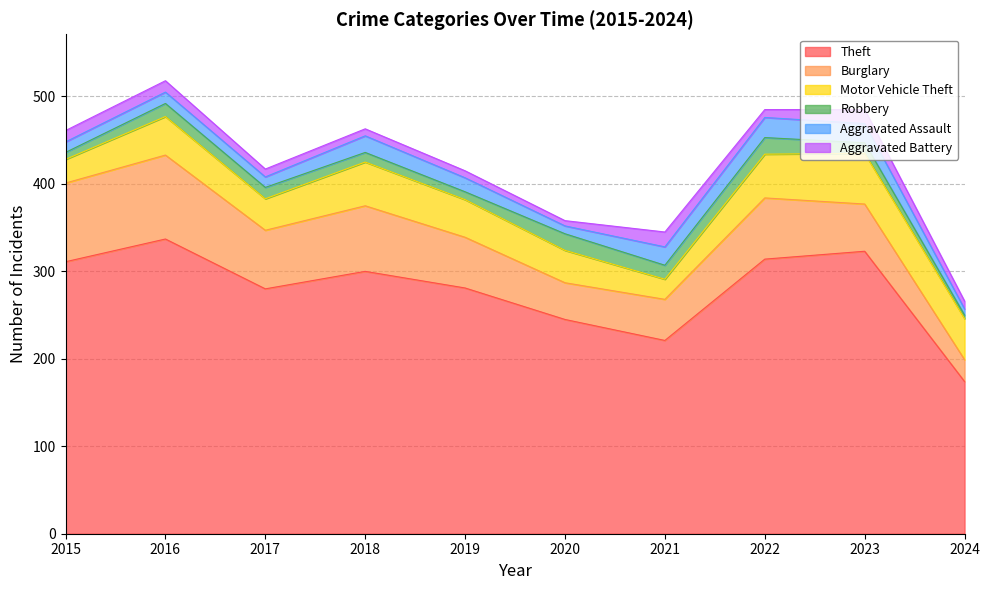

What is the spread (max minus min) of values at 2016?

324